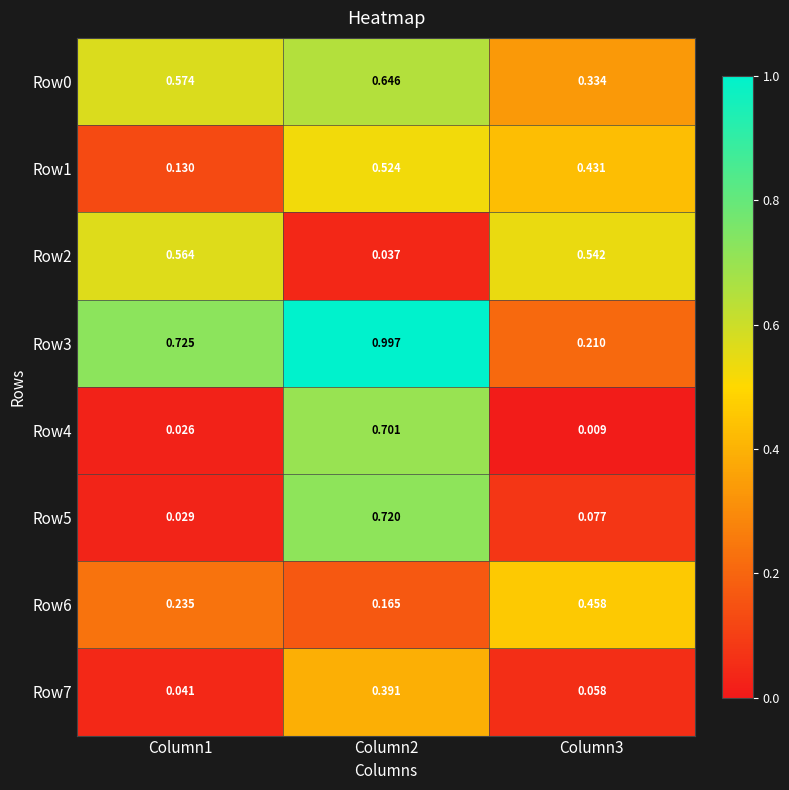

Is the value of Row5 at Column3 greater than the value of Row3 at Column1?

No